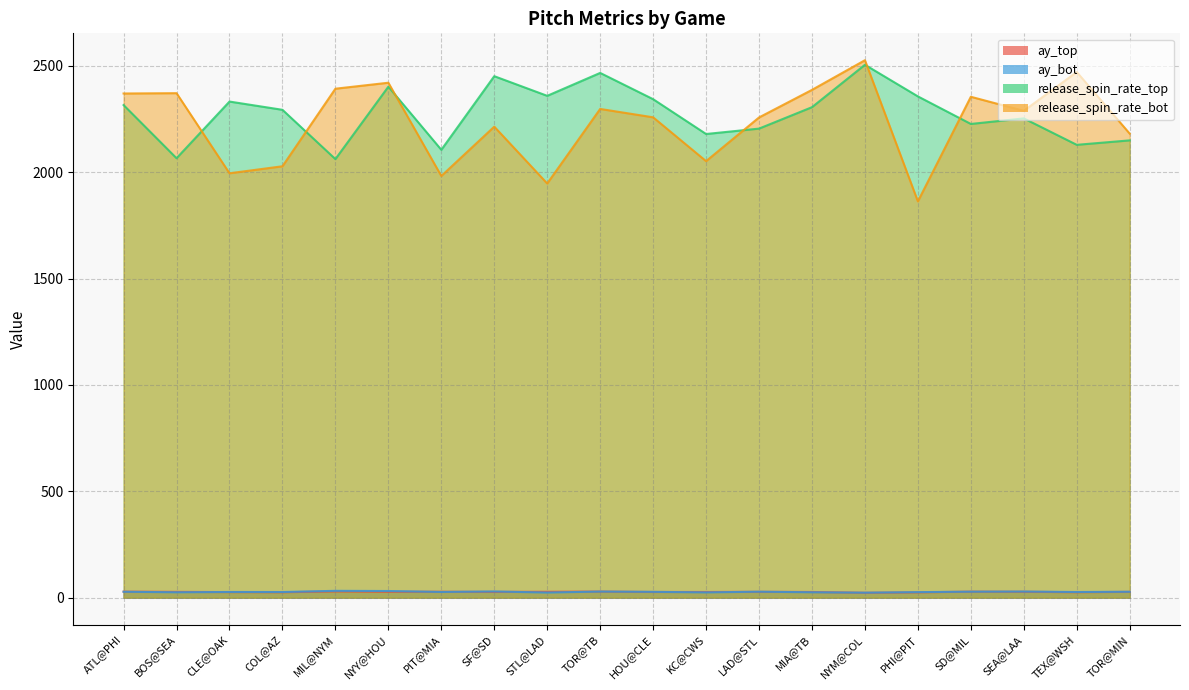

Where does the release_spin_rate_bot series first go above 2288?

ATL@PHI